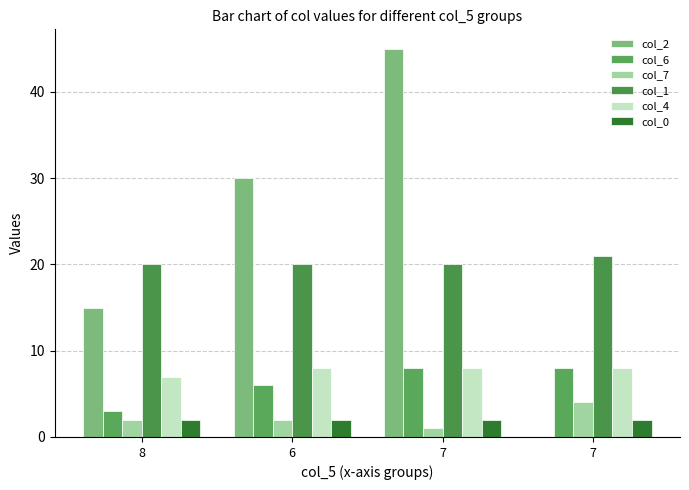

Are the bars horizontal?

No